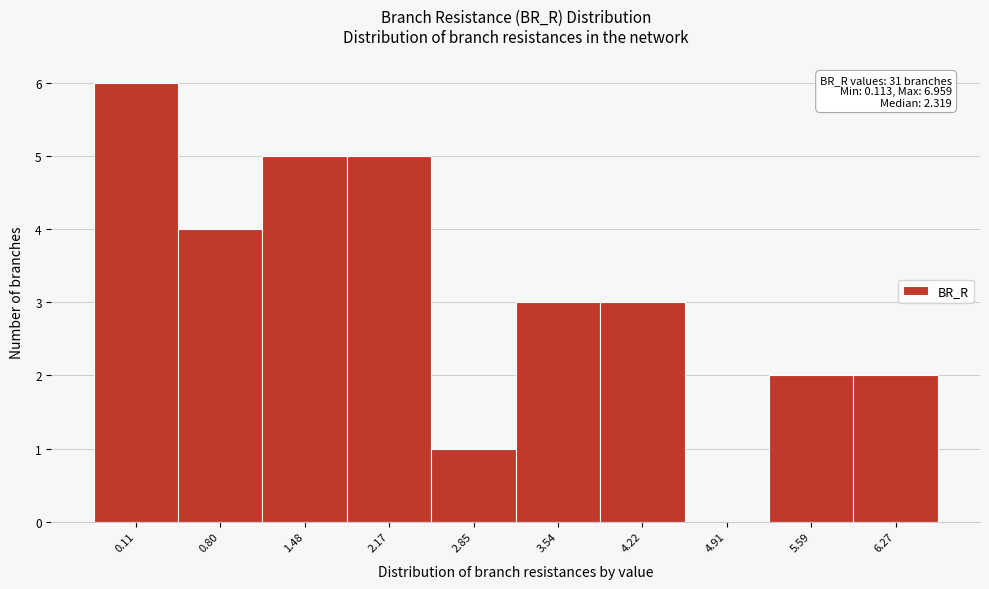

Reading left to right, what are all the values shown in this chart?

0.11=6	0.80=4	1.48=5	2.17=5	2.85=1	3.54=3	4.22=3	4.91=0	5.59=2	6.27=2